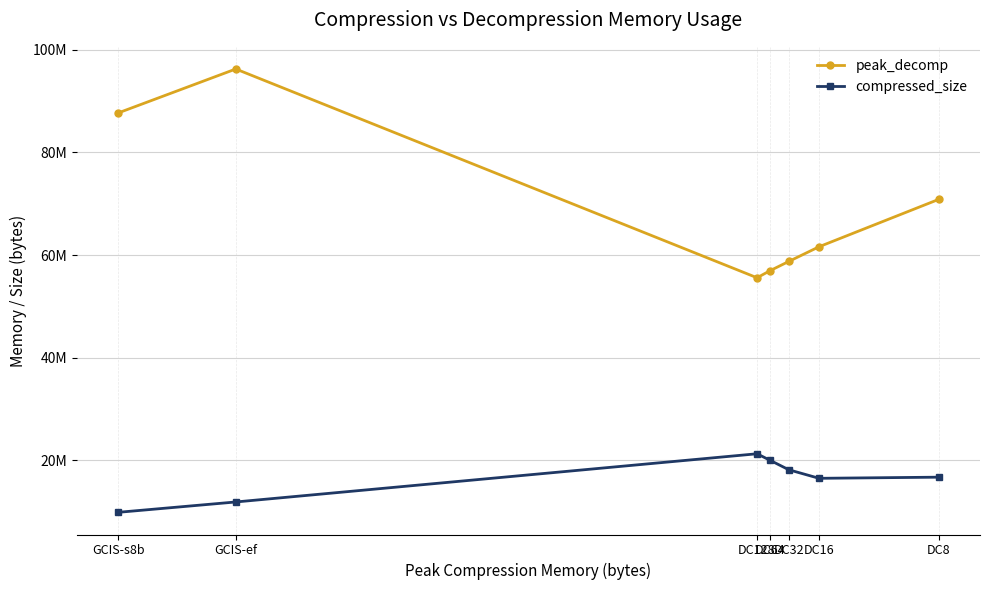

List the labels in order of compressed_size value, smallest first.

GCIS-s8b, GCIS-ef, DC16, DC8, DC32, DC64, DC128